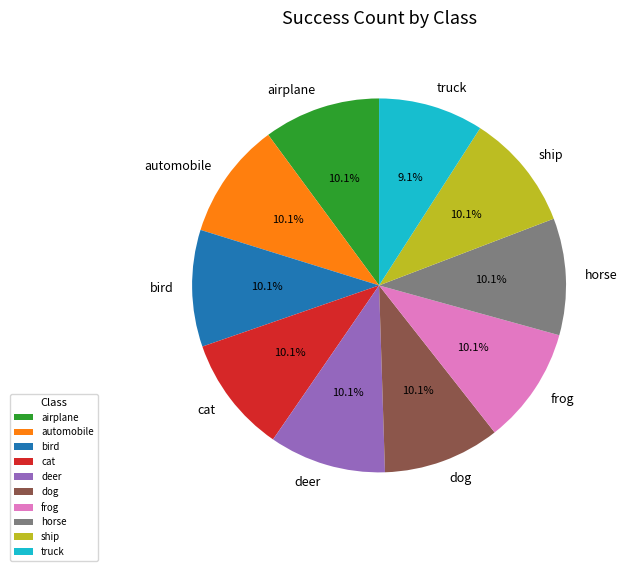

Between truck and ship, which is larger?

ship